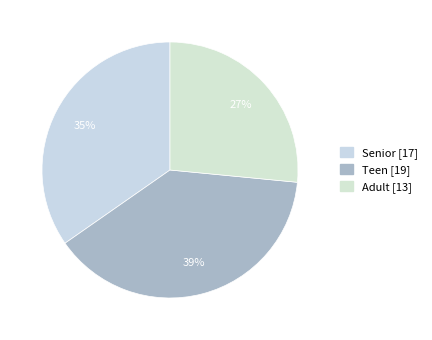

True or false: Teen accounts for 39% of the total.

True